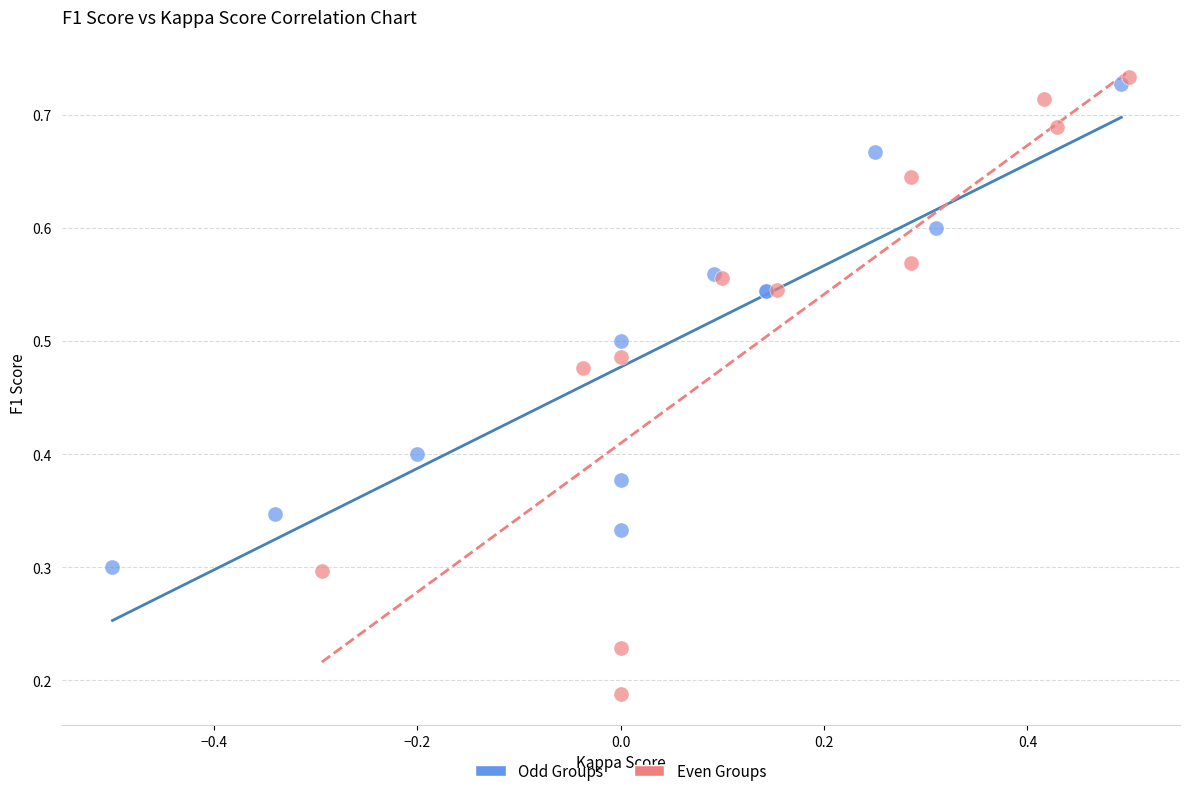

What are all the series names shown in the legend?

Odd Groups, Even Groups